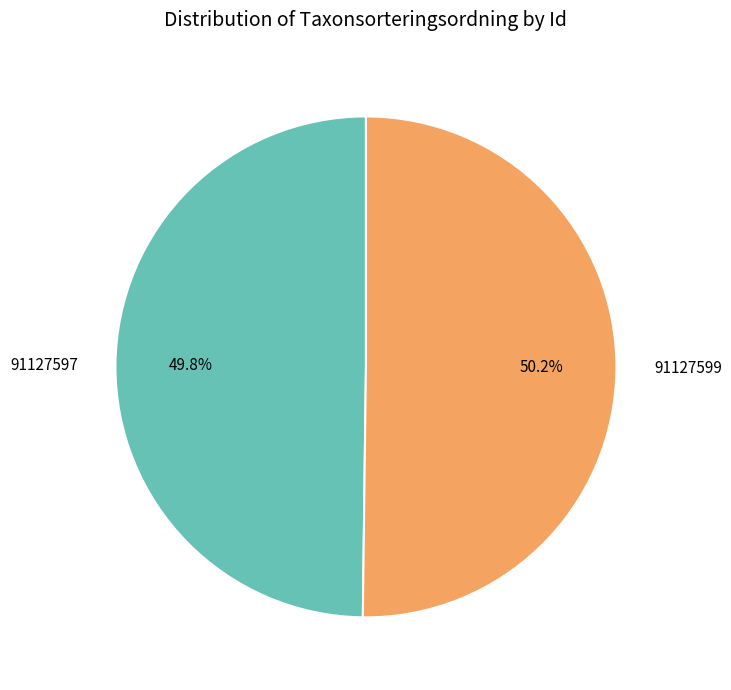

What is the ratio of the value at 91127597 to the value at 91127599?

1.0